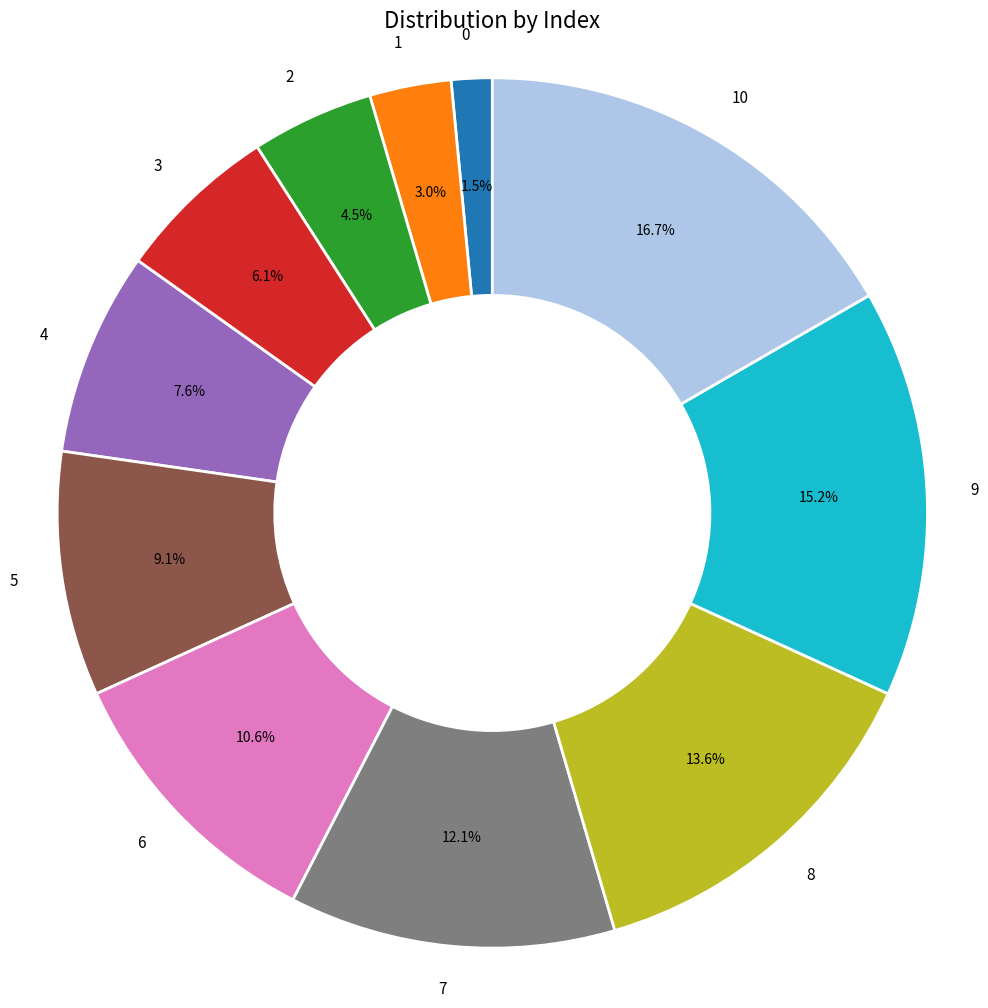

The 5 slice represents 9% of the pie. True or false?

True